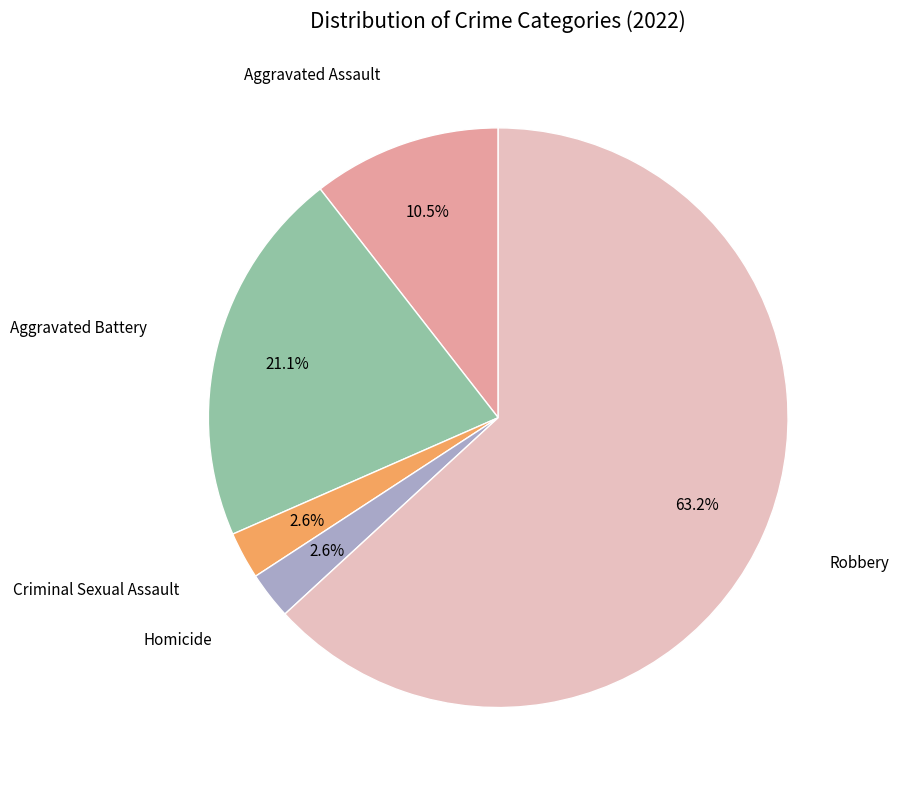

Is there a majority slice in this chart?

Yes